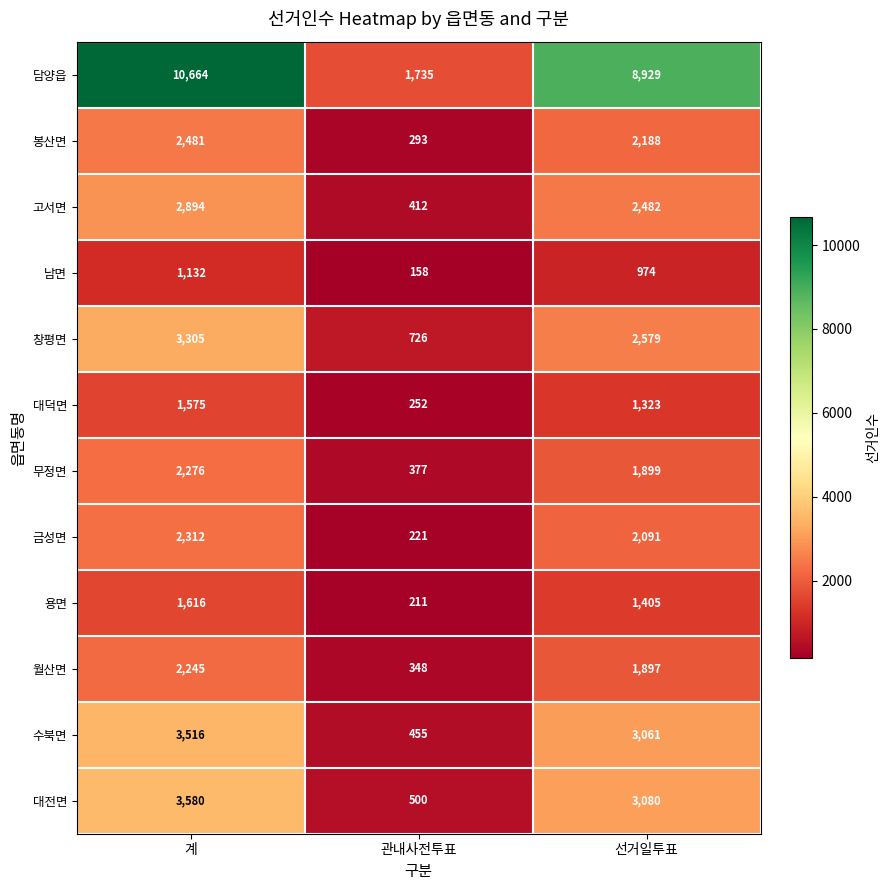

Where does the 무정면 series first go above 1899?

계